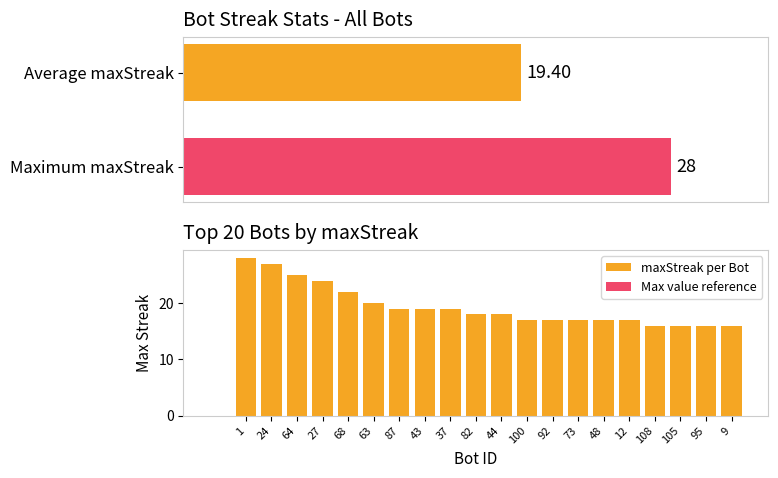

What is the sum of all values?

388